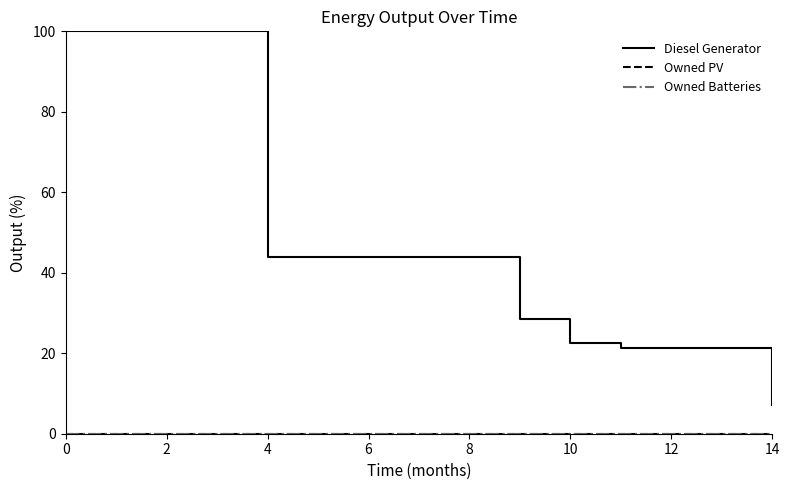

True or false: Diesel Generator has more than 2 points higher than both neighbors.

False